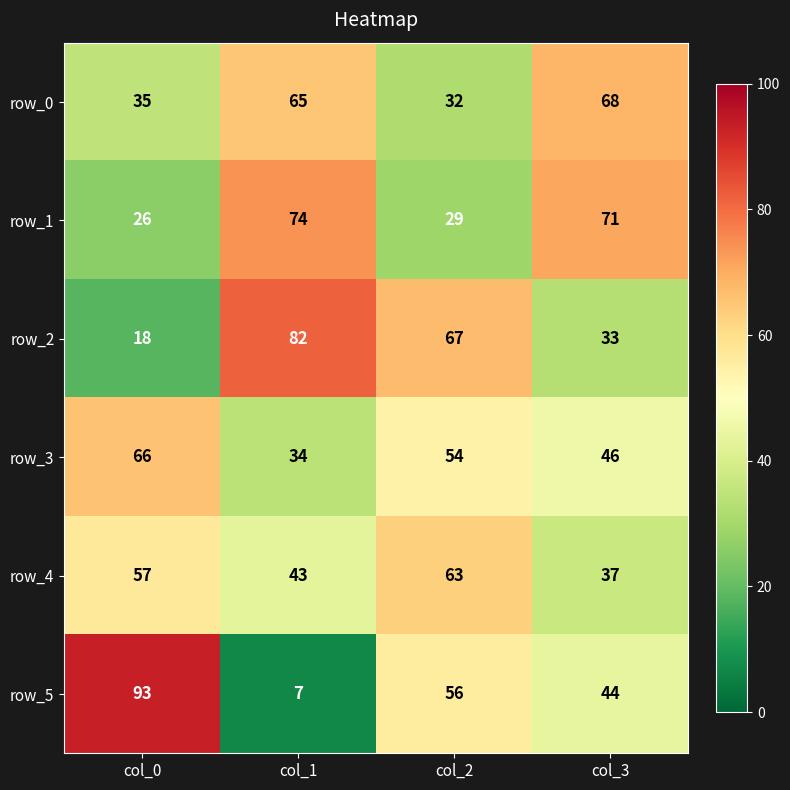

Where is row_1 nearest to the value 50?

col_2